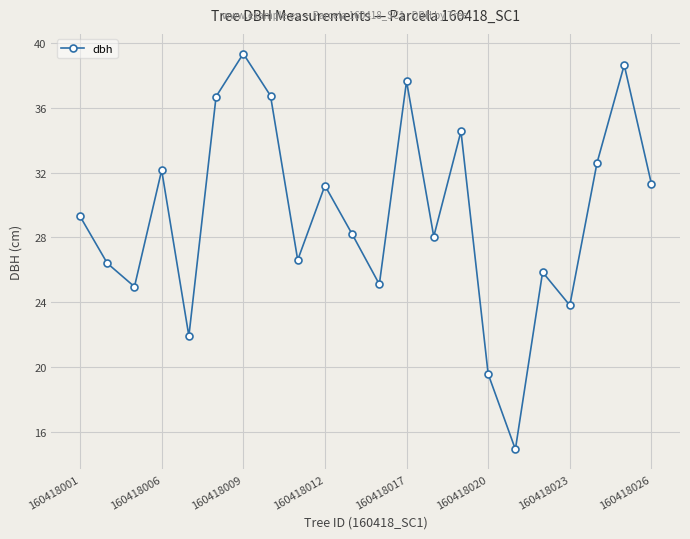

What is the value of the 19th point from the left?

23.8